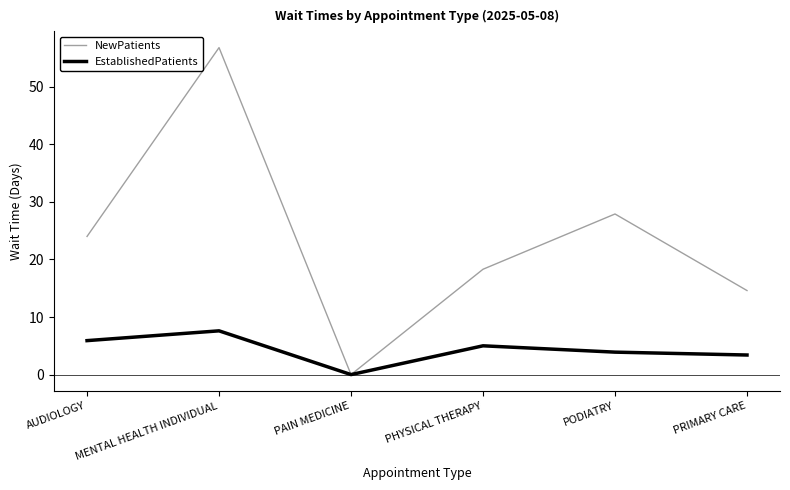

What is the sum of all EstablishedPatients values?

25.8